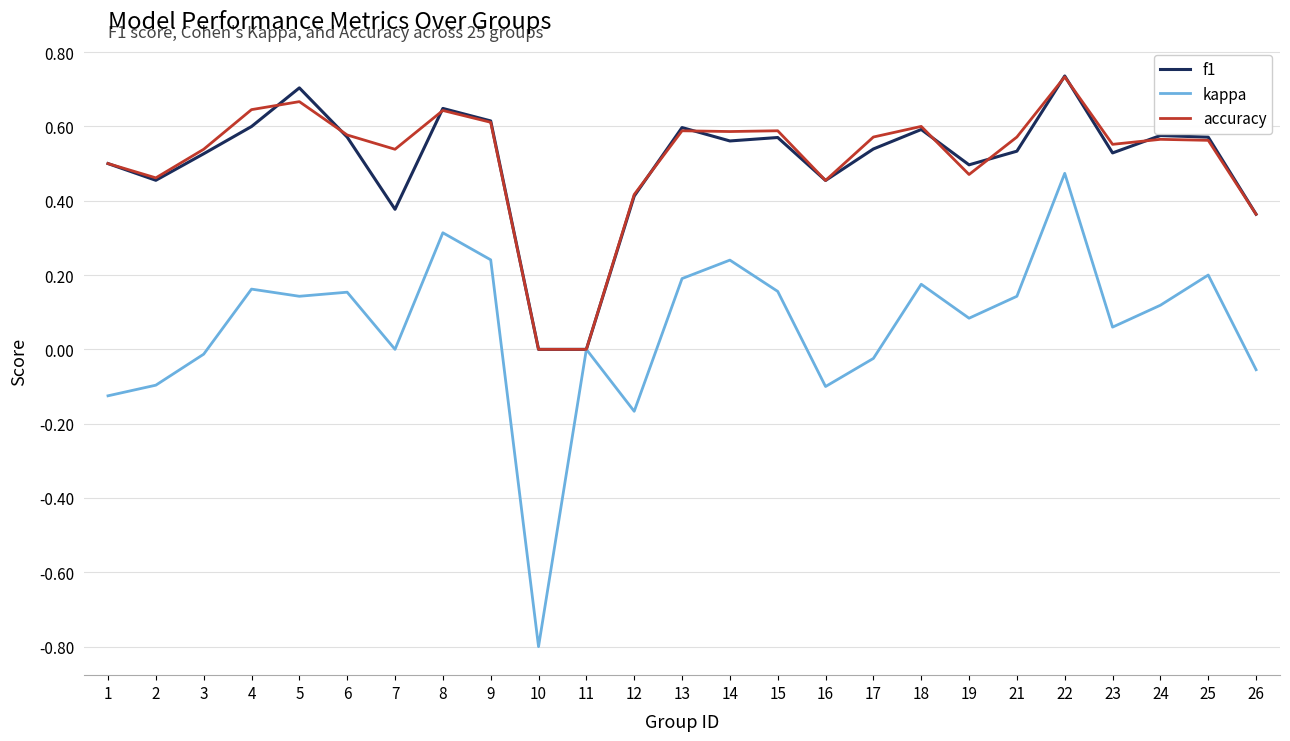

Is this an area chart (filled region under the line)?

No